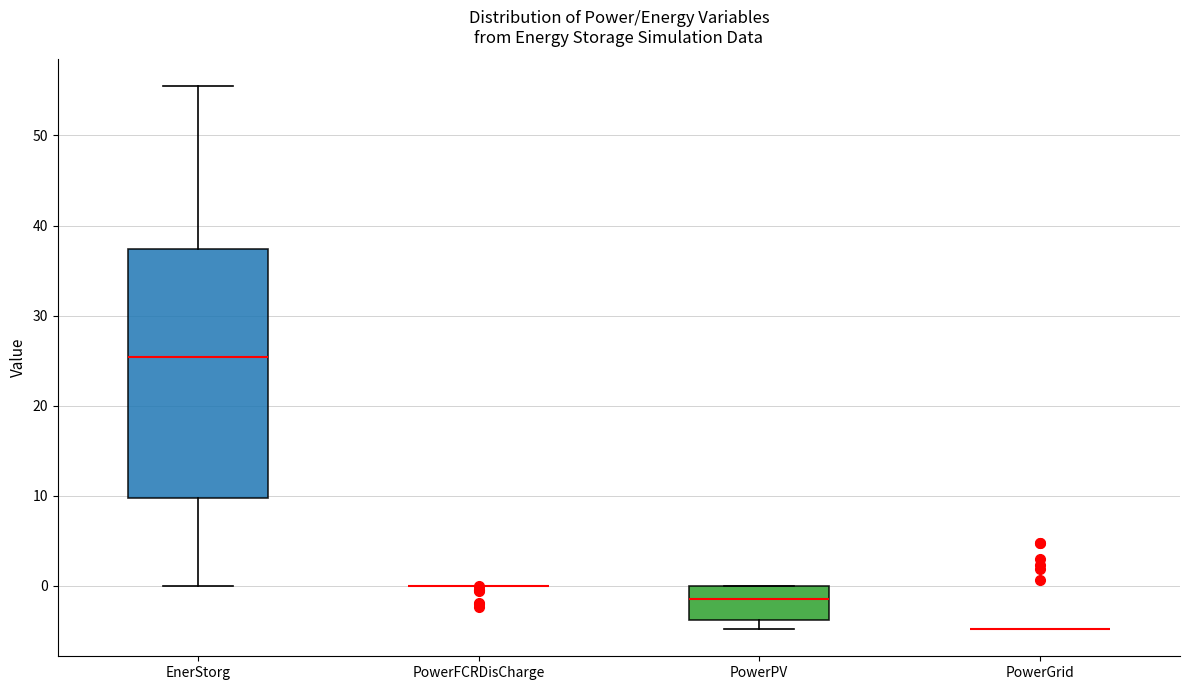

Reading left to right, transcribe this box plot: for each box, give where its median line is, the range the box spans, and where its two whiskers end, as read against the y-axis. The values are not printed on the chart, so give them approximately, as read against the axis.

EnerStorg: median 25, box 10 to 37, whiskers 0 to 55
PowerFCRDisCharge: box collapsed to a line at 0, whiskers 0 to 0
PowerPV: median -1, box -4 to 0, whiskers -5 to 0
PowerGrid: box collapsed to a line at -5, whiskers -5 to -5